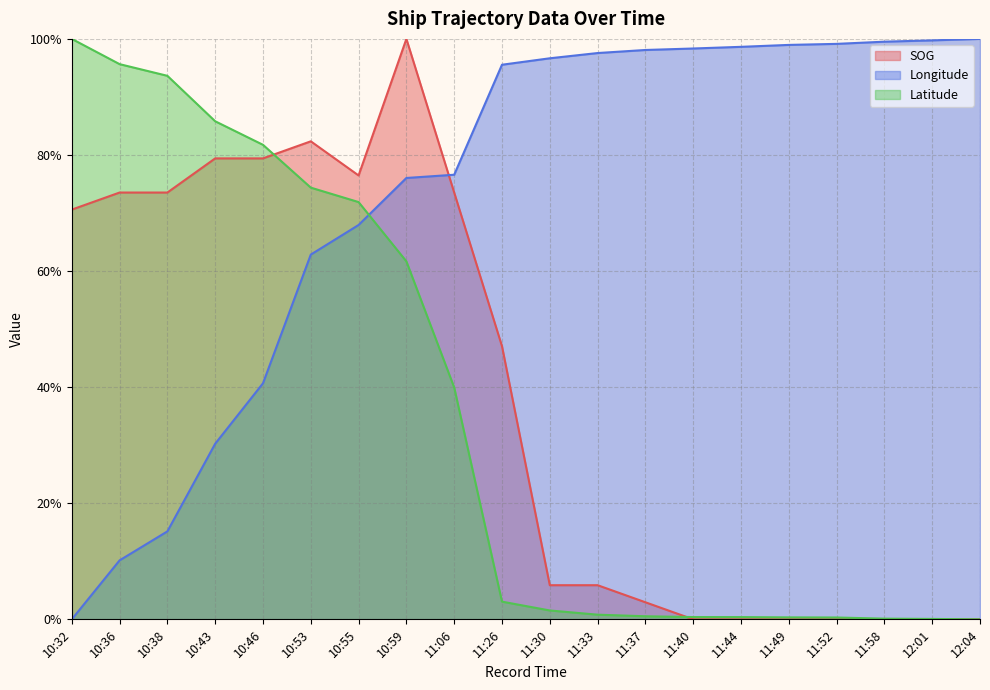

What is the label of the 9th point from the right?

11:33